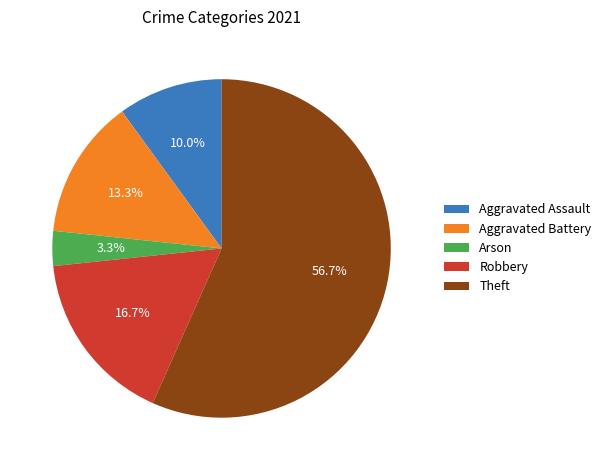

To the nearest percent, what is the difference between the largest and smallest slice percentages?

53%